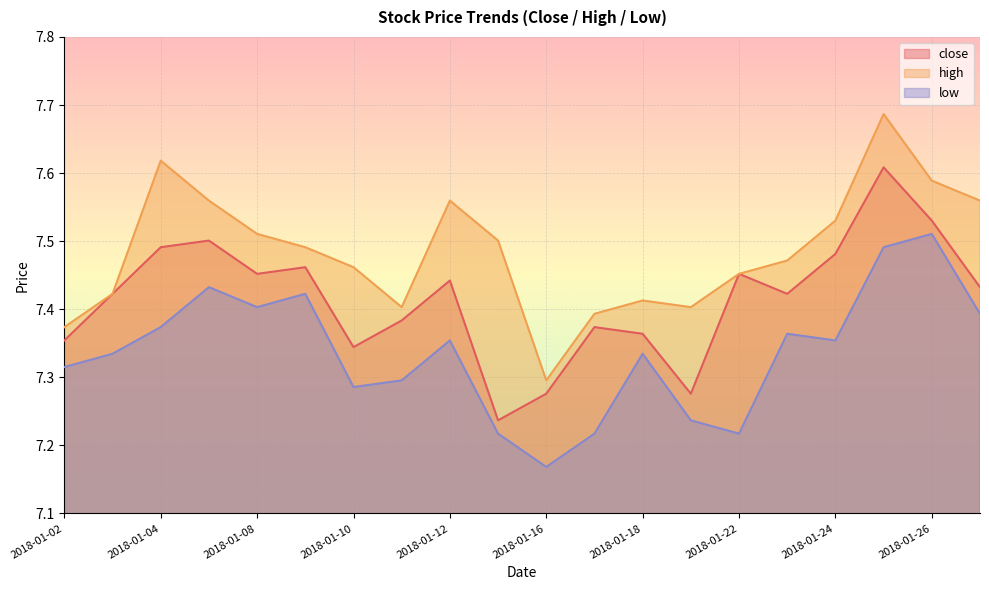

The value of high at 2018-01-15 is 7.5. True or false?

True